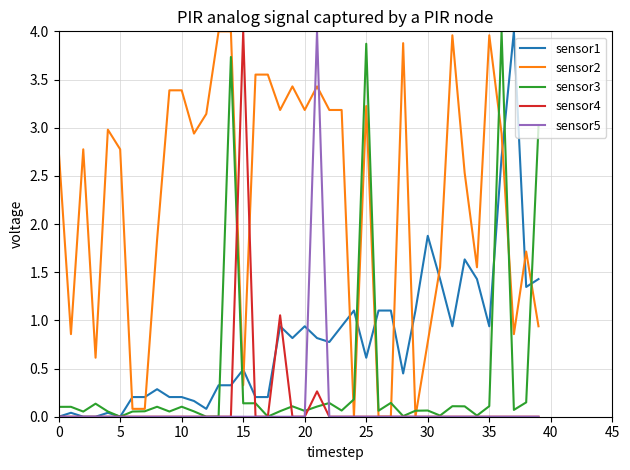

Which series has the largest total across all categories?

sensor2